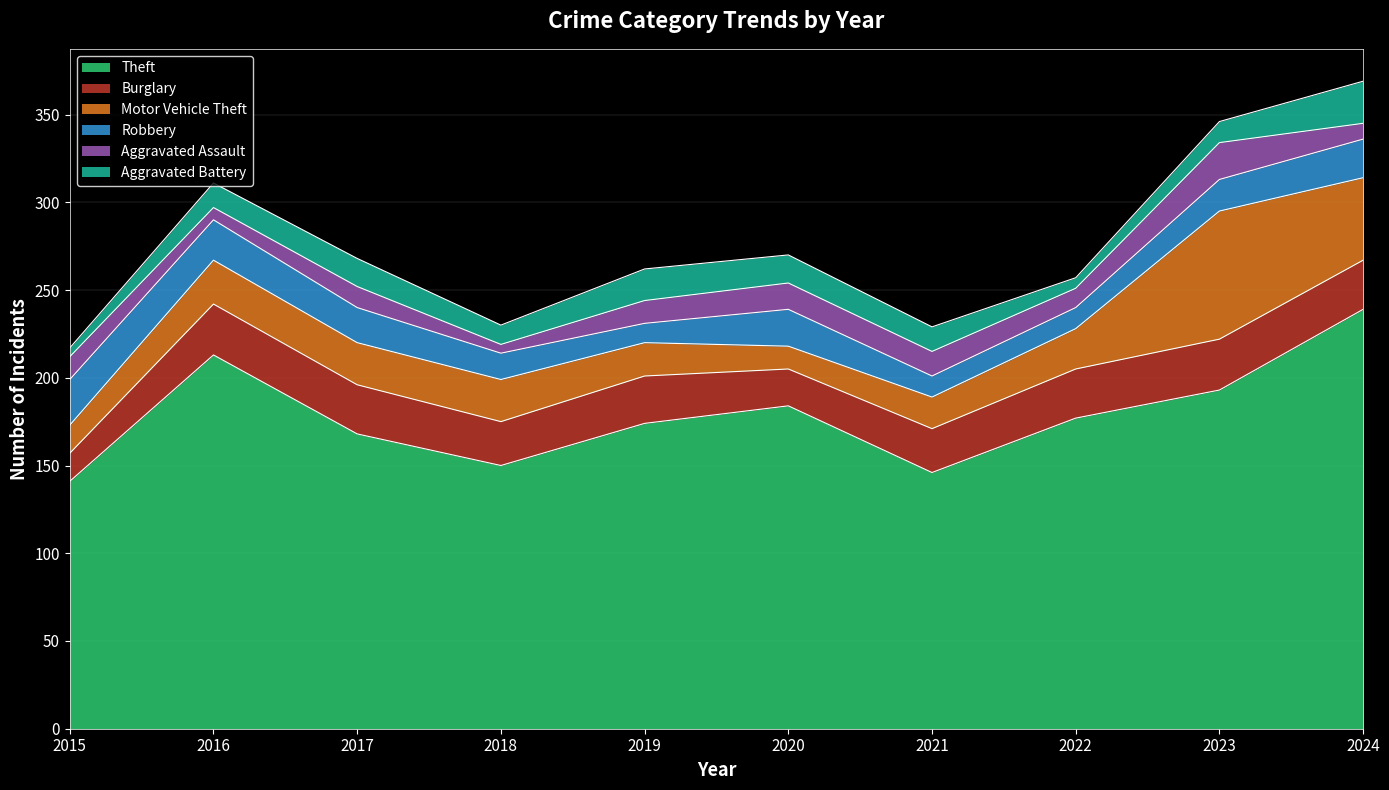

Rank the series at 2022 from lowest to highest value.

Aggravated Battery, Aggravated Assault, Robbery, Motor Vehicle Theft, Burglary, Theft